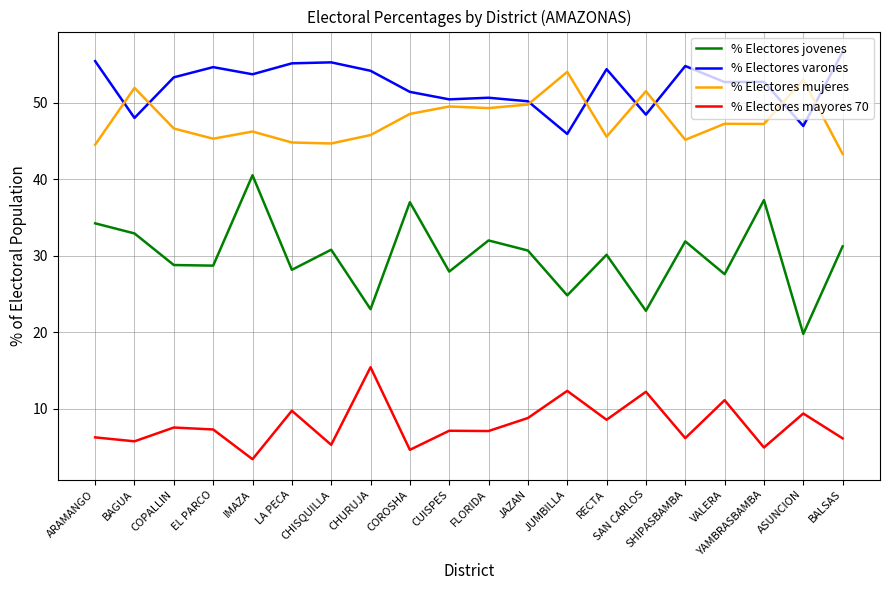

List the series in order of their peak value, highest first.

% Electores varones, % Electores mujeres, % Electores jovenes, % Electores mayores 70